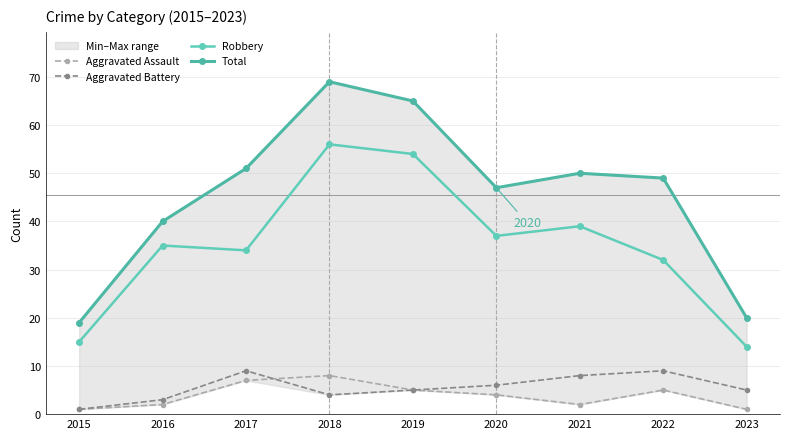

What is the spread (max minus min) of values at 2021?

48